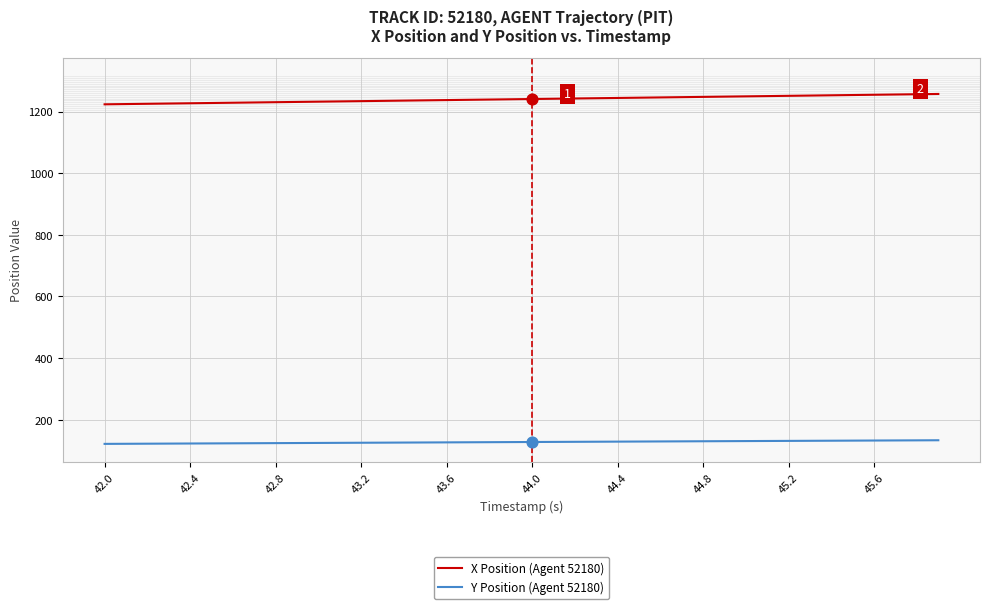

Which series has the largest total across all categories?

X Position (Agent 52180)